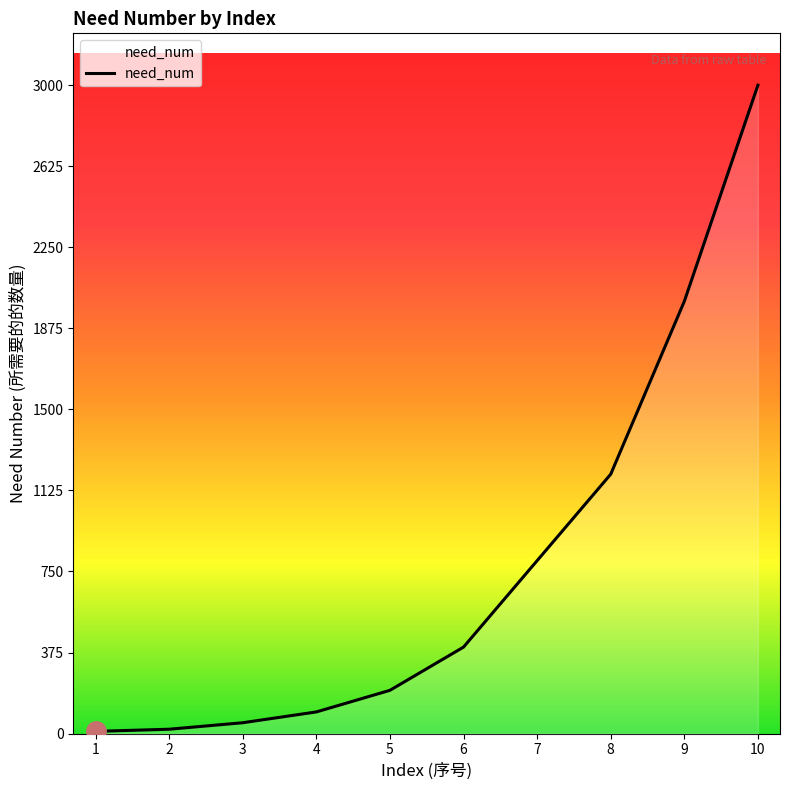

What is the greatest value displayed?

3000